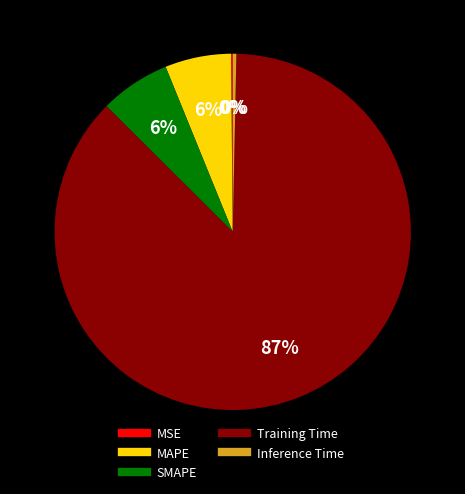

Is the sum of Training Time and SMAPE greater than half?

Yes